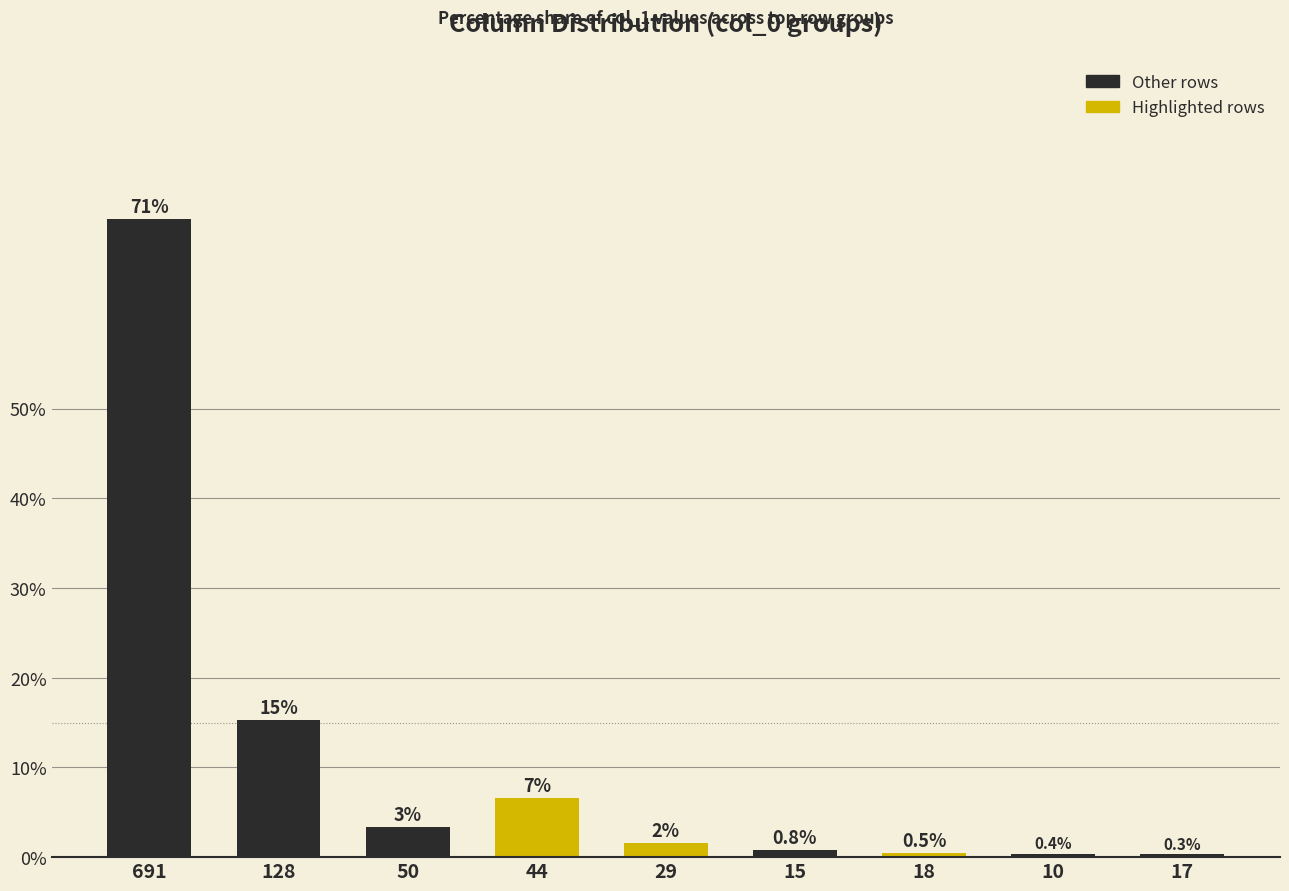

List the labels in order of value, smallest first.

17, 10, 18, 15, 29, 50, 44, 128, 691